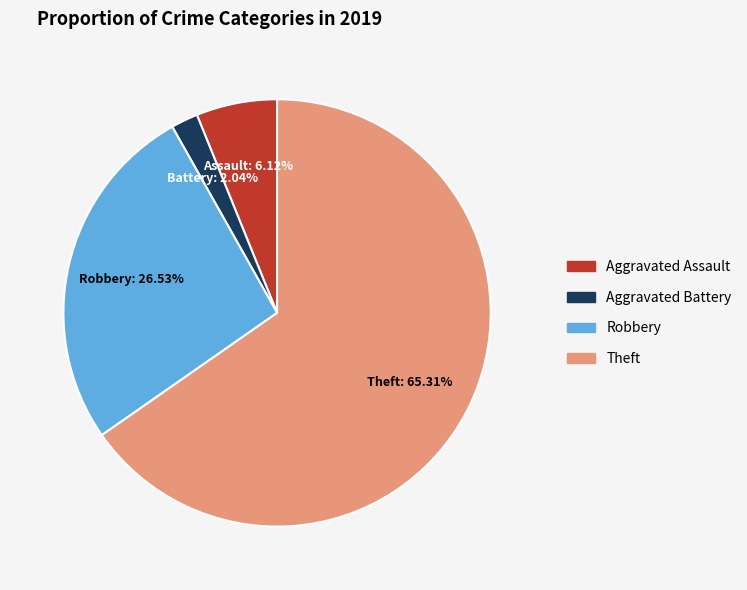

What percentage is the Aggravated Battery slice, to the nearest percent?

2%